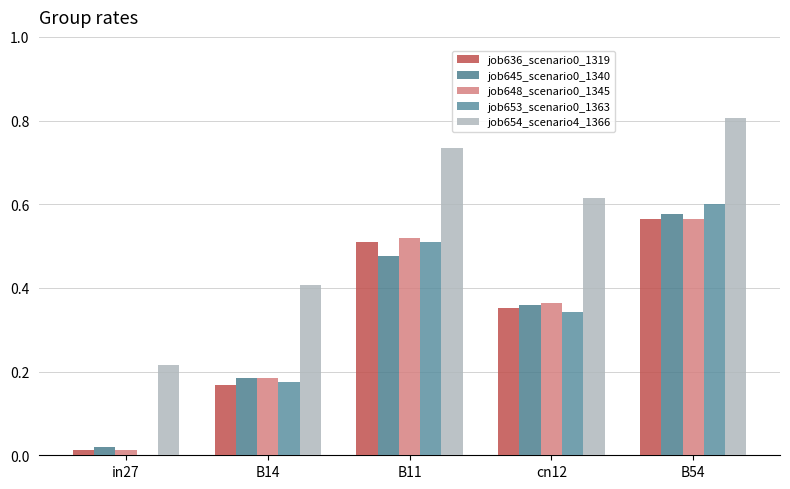

What is the sum of the job645_scenario0_1340 values at in27 and cn12?

0.4